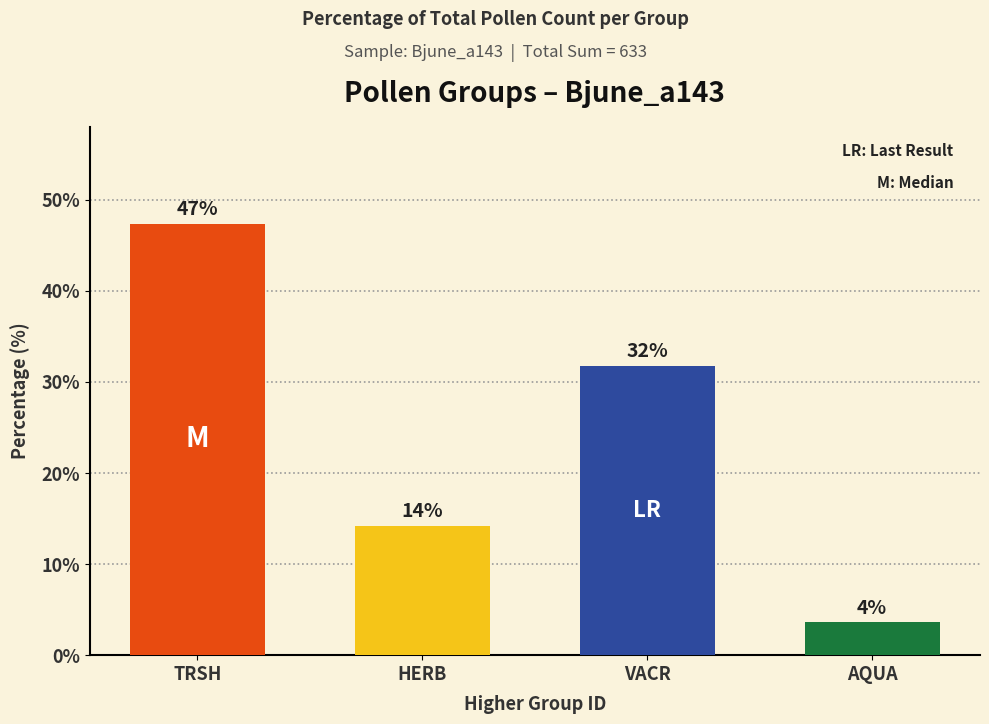

What is the maximum value shown in the chart?

47.4